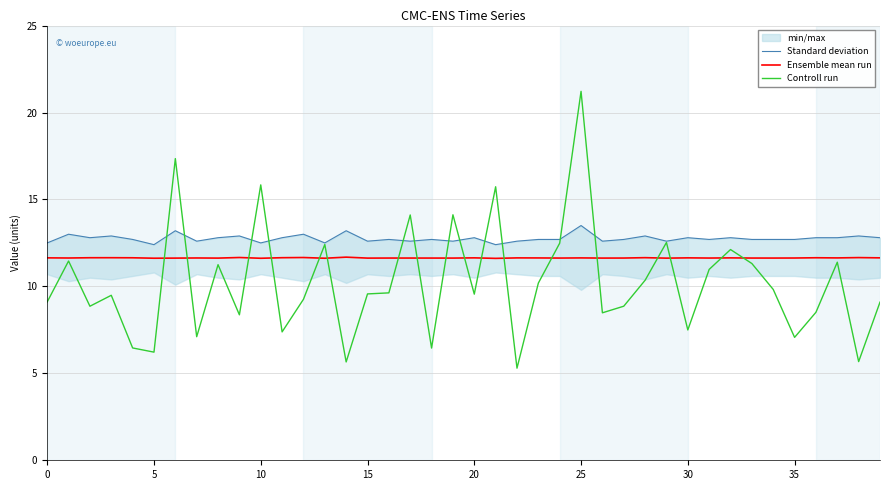

What is the minimum value for Ensemble mean run?

11.6